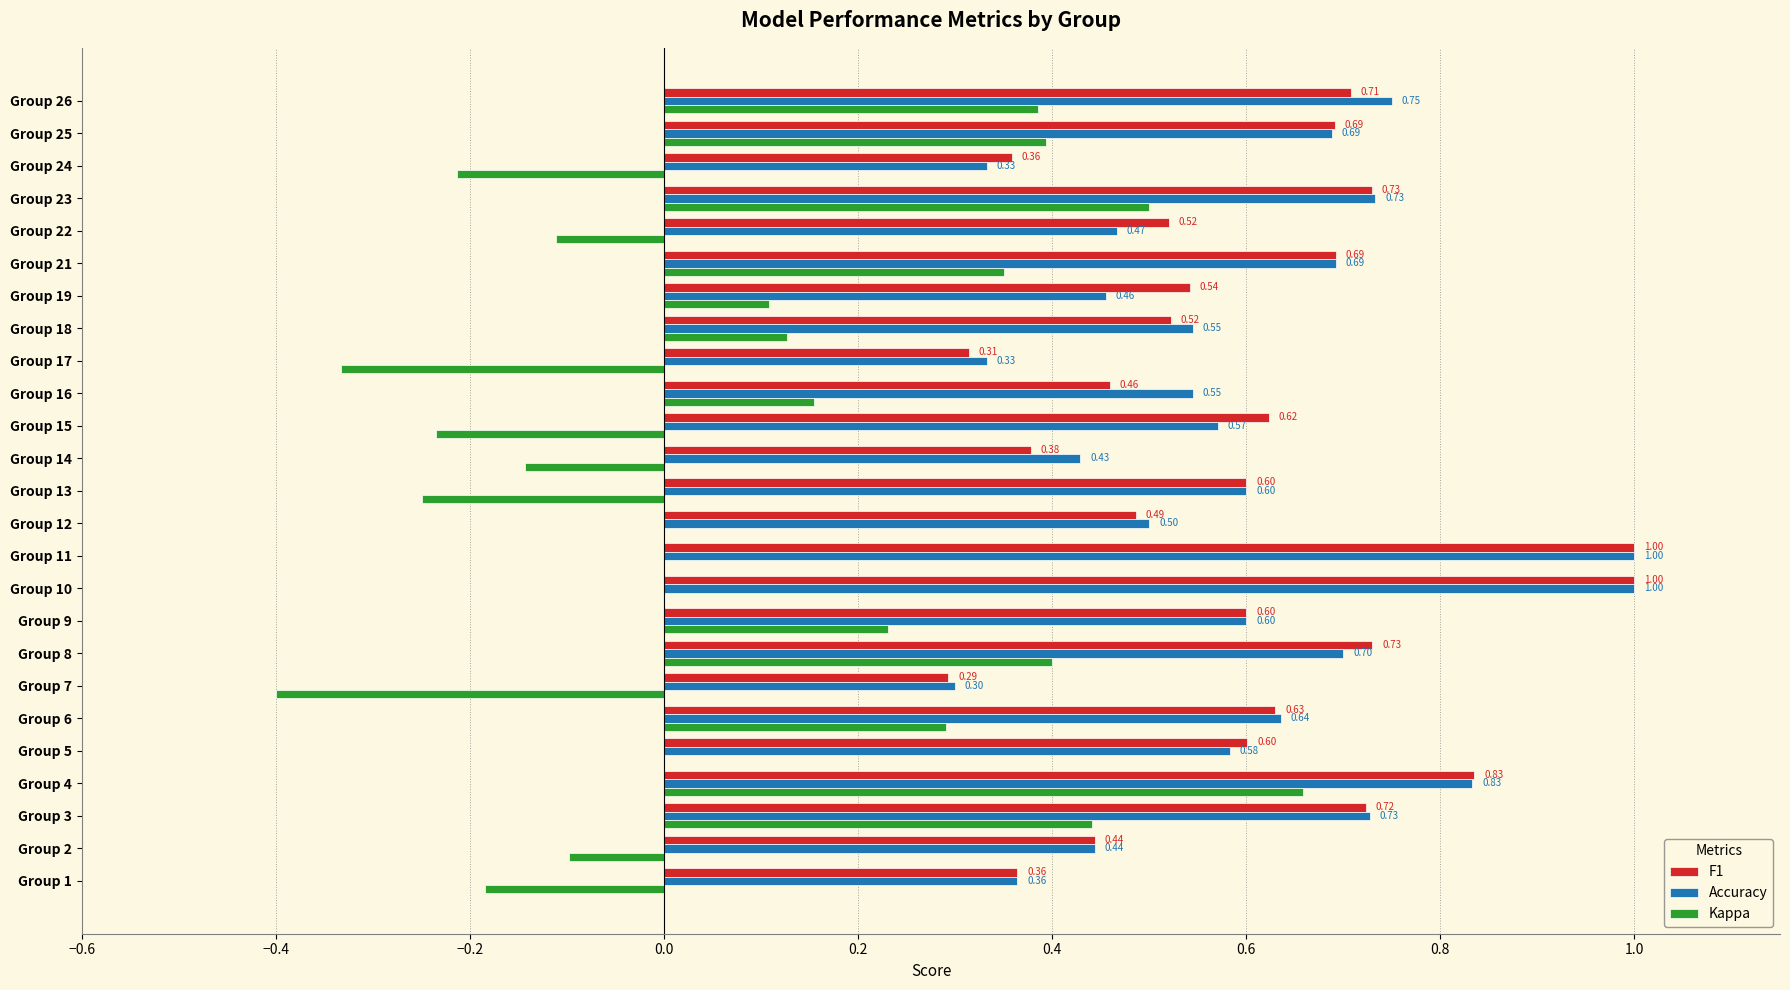

At which label is Accuracy closest to 0?

Group 7